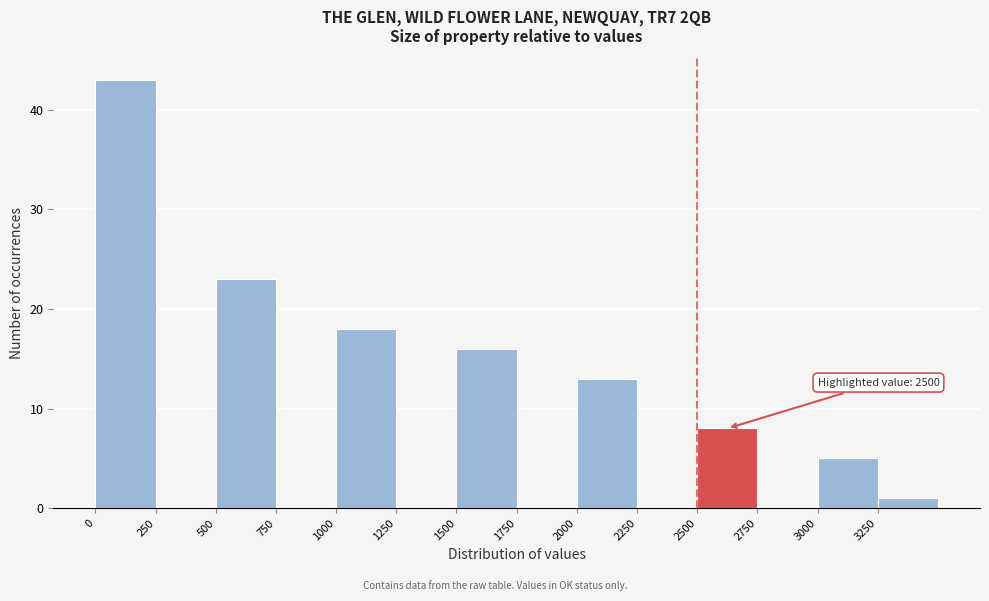

Which range on the x-axis has the tallest bar?

0 to 250